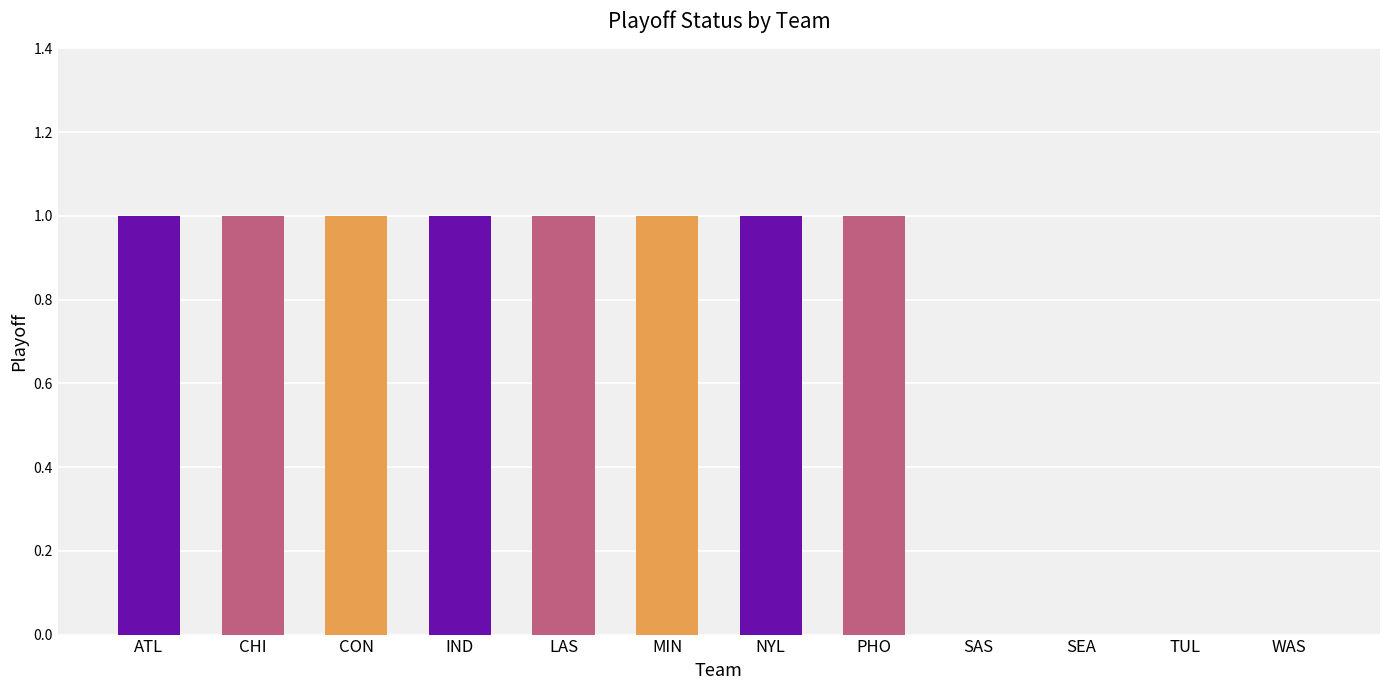

Approximately how many times larger is the value at CON compared to ATL?

1.0